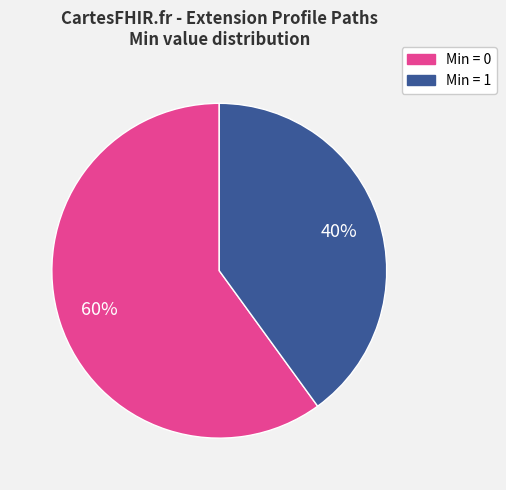

To the nearest percent, what is the average slice percentage?

50%